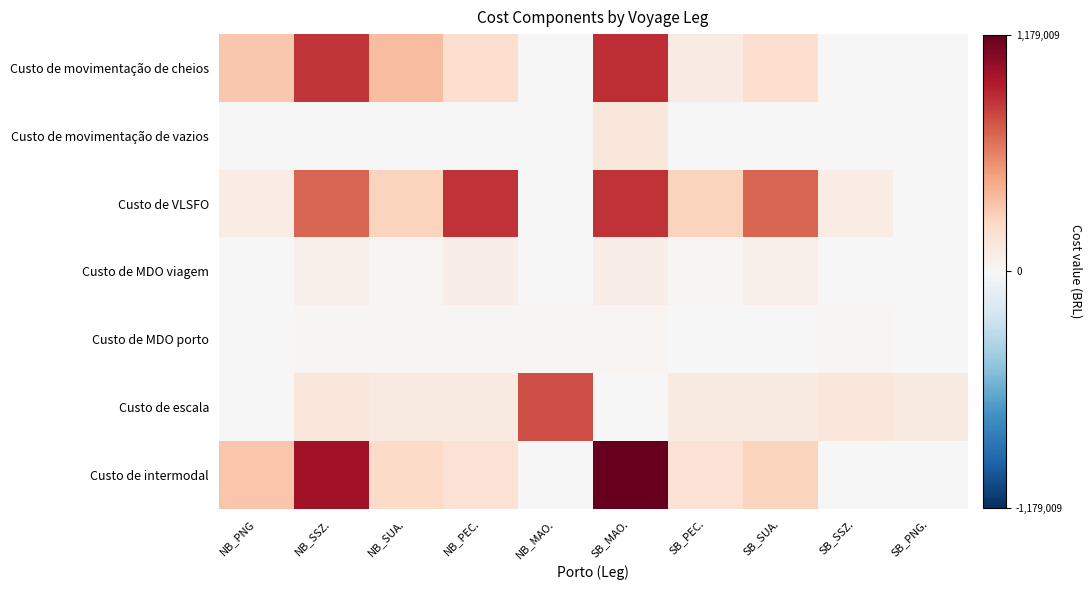

Reading left to right, transcribe all the data shown in this chart.

Custo de movimentação de cheios: NB_PNG=321824.0	NB_SSZ.=843049.5	NB_SUA.=362609.5	NB_PEC.=201957.0	NB_MAO.=0.0	SB_MAO.=869193.0	SB_PEC.=96654.5	SB_SUA.=195335.0	SB_SSZ.=0.0	SB_PNG.=0.0
Custo de movimentação de vazios: NB_PNG=0.0	NB_SSZ.=0.0	NB_SUA.=348.8	NB_PEC.=0.0	NB_MAO.=0.0	SB_MAO.=133691.2	SB_PEC.=0.0	SB_SUA.=6270.0	SB_SSZ.=0.0	SB_PNG.=0.0
Custo de VLSFO: NB_PNG=91292.0	NB_SSZ.=684543.0	NB_SUA.=259860.9	NB_PEC.=852974.3	NB_MAO.=0.0	SB_MAO.=852974.3	SB_PEC.=259860.9	SB_SUA.=684543.0	SB_SSZ.=91292.0	SB_PNG.=0.0
Custo de MDO viagem: NB_PNG=8283.3	NB_SSZ.=62111.5	NB_SUA.=23578.3	NB_PEC.=77394.0	NB_MAO.=0.0	SB_MAO.=77394.0	SB_PEC.=23578.3	SB_SUA.=62111.5	SB_SSZ.=8283.3	SB_PNG.=0.0
Custo de MDO porto: NB_PNG=8637.1	NB_SSZ.=15348.3	NB_SUA.=13621.5	NB_PEC.=10928.6	NB_MAO.=22648.4	SB_MAO.=23443.0	SB_PEC.=7084.6	SB_SUA.=8611.1	SB_SSZ.=19770.3	SB_PNG.=9110.6
Custo de escala: NB_PNG=0.0	NB_SSZ.=135000.0	NB_SUA.=108000.0	NB_PEC.=108000.0	NB_MAO.=756000.0	SB_MAO.=0.0	SB_PEC.=108000.0	SB_SUA.=108000.0	SB_SSZ.=135000.0	SB_PNG.=108000.0
Custo de intermodal: NB_PNG=327748.6	NB_SSZ.=993747.1	NB_SUA.=229712.2	NB_PEC.=168595.2	NB_MAO.=0.0	SB_MAO.=1179009.1	SB_PEC.=168242.9	SB_SUA.=263369.6	SB_SSZ.=0.0	SB_PNG.=0.0